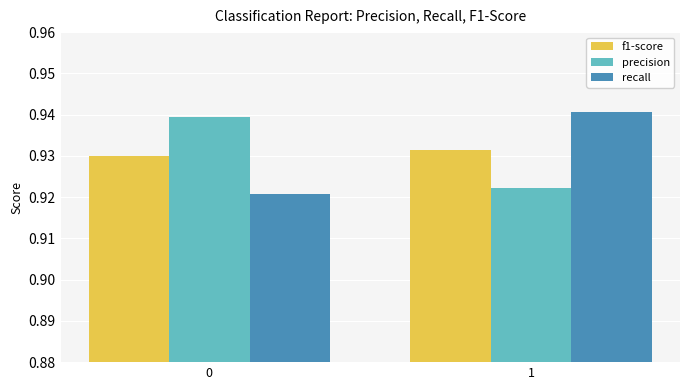

What is the total value across all series at 0?

2.8